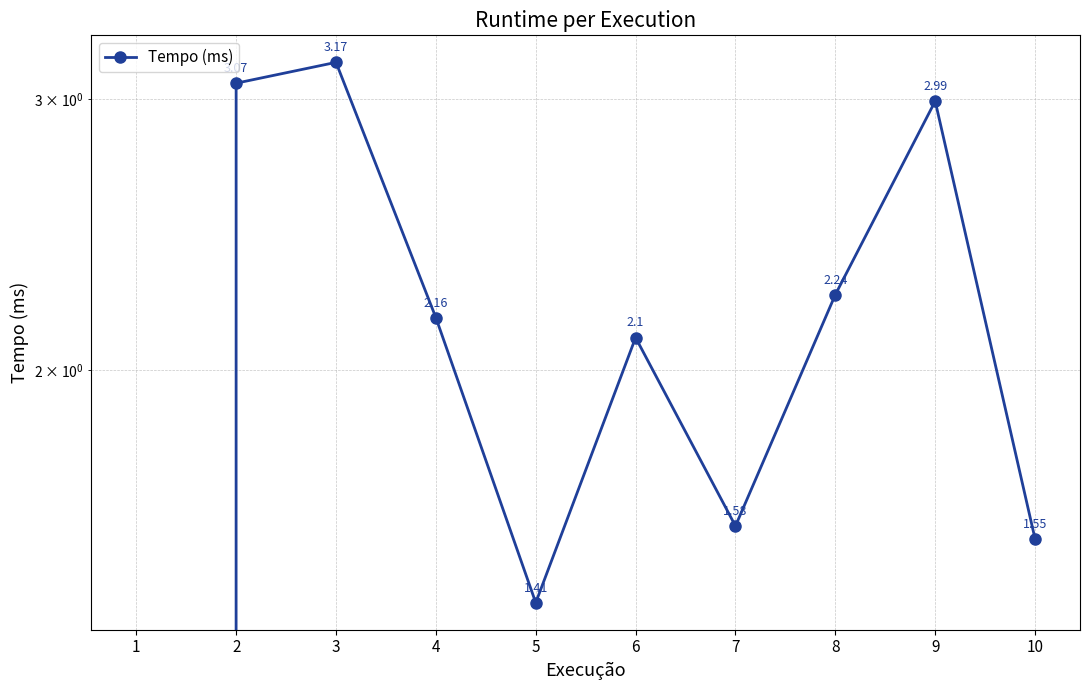

How many interior local peaks (higher than both neighbors) does the data have?

3